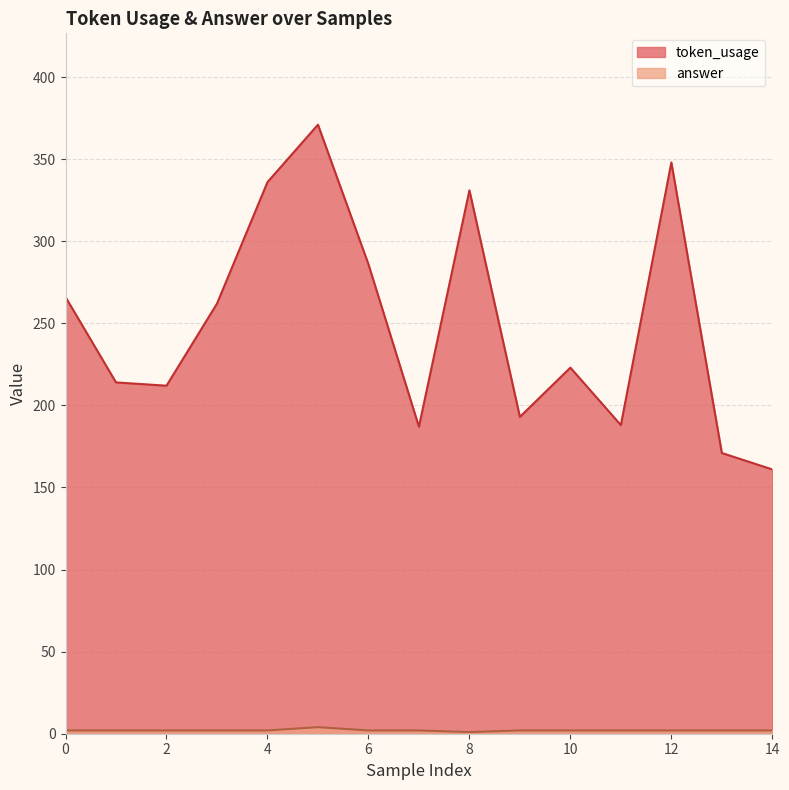

How many values in the answer series are below 2?

1